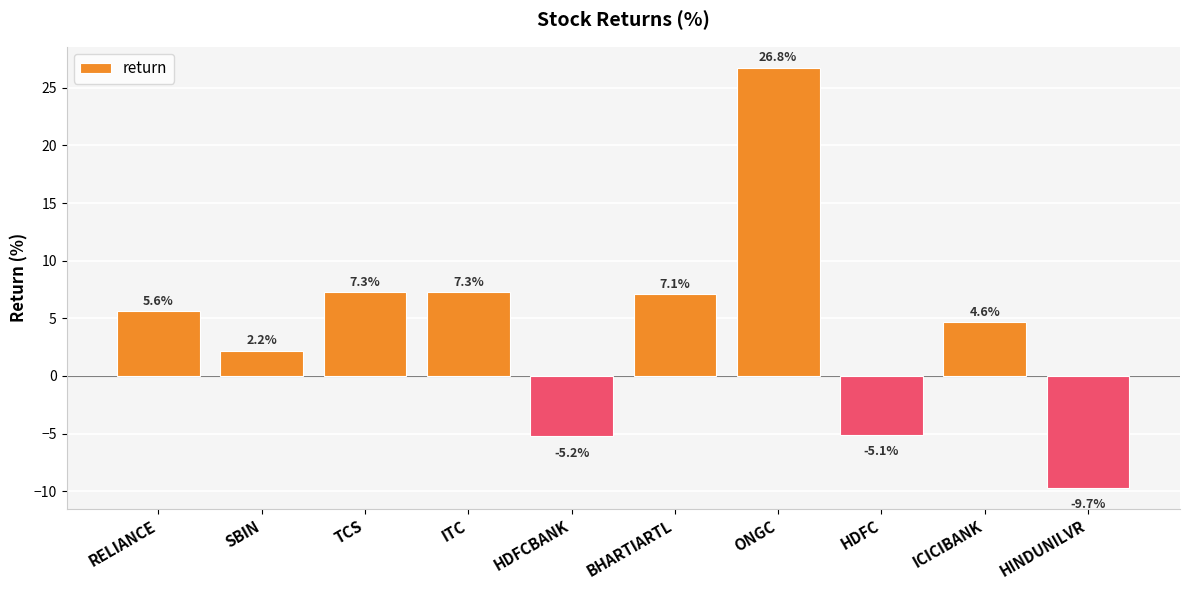

Reading right to left, extract all data points from this chart.

-9.7	4.6	-5.1	26.8	7.1	-5.2	7.3	7.3	2.2	5.6